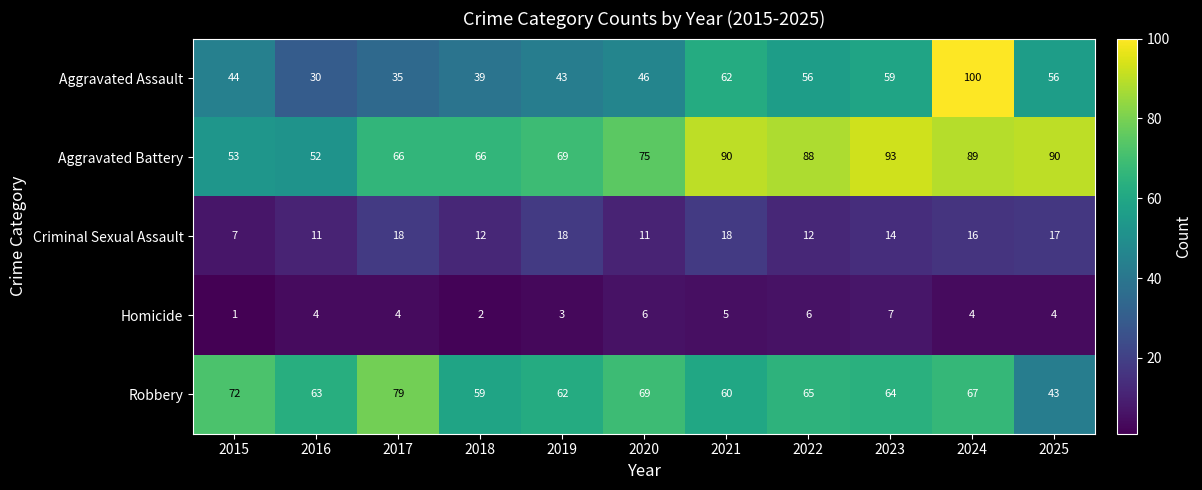

Which category has the lowest value across all series?

2015